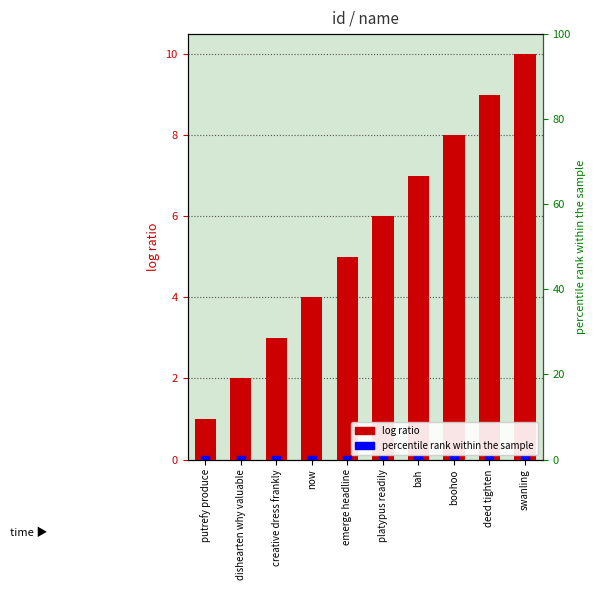

True or false: the data shows 3 at emerge headline.

False